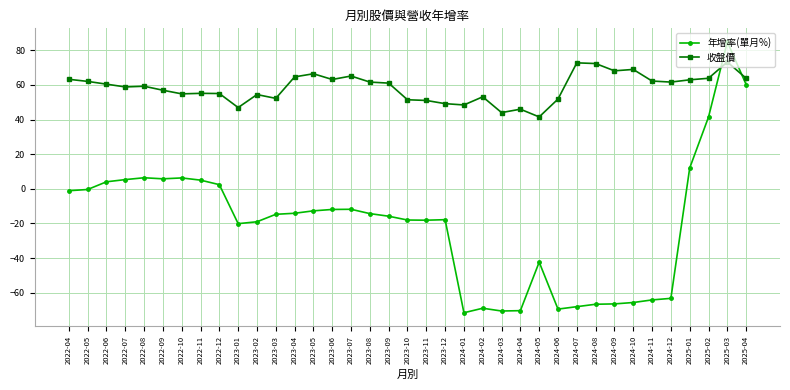

At which label does 收盤價 first exceed 60?

2022-04